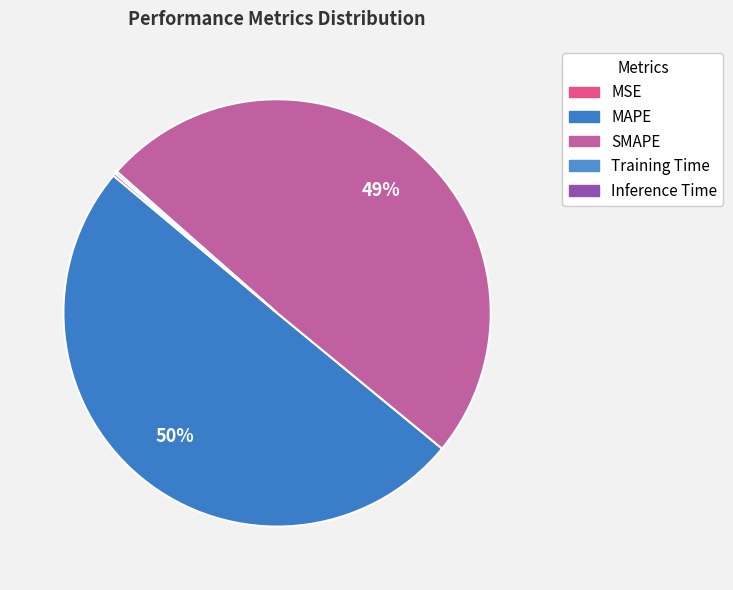

Which slice is the smallest?

MSE